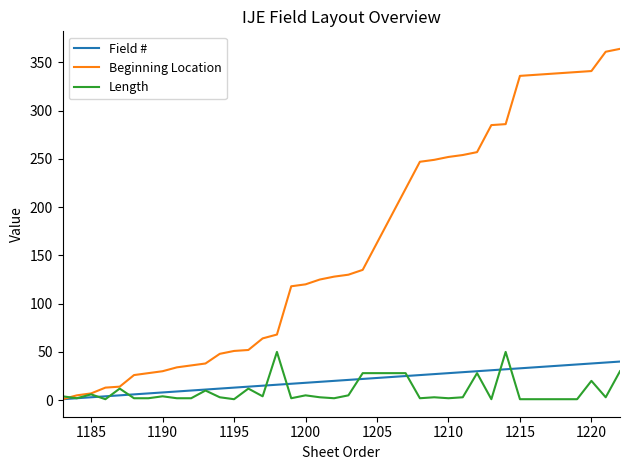

Which series has the largest range (max minus min)?

Beginning Location